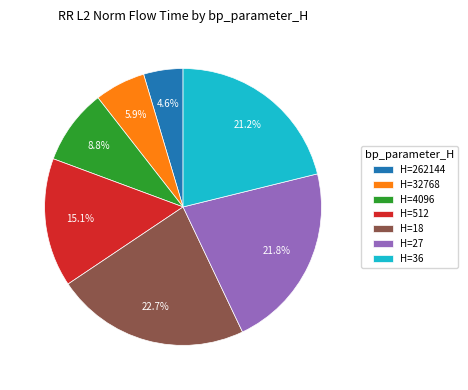

Between H=18 and H=36, which is larger?

H=18